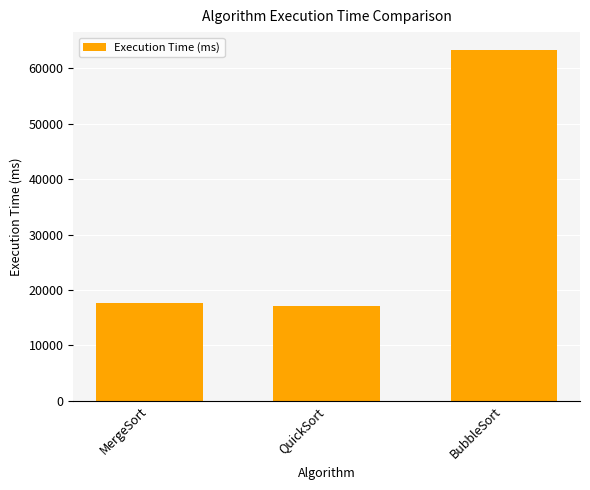

Rank the categories by value from highest to lowest.

BubbleSort, MergeSort, QuickSort